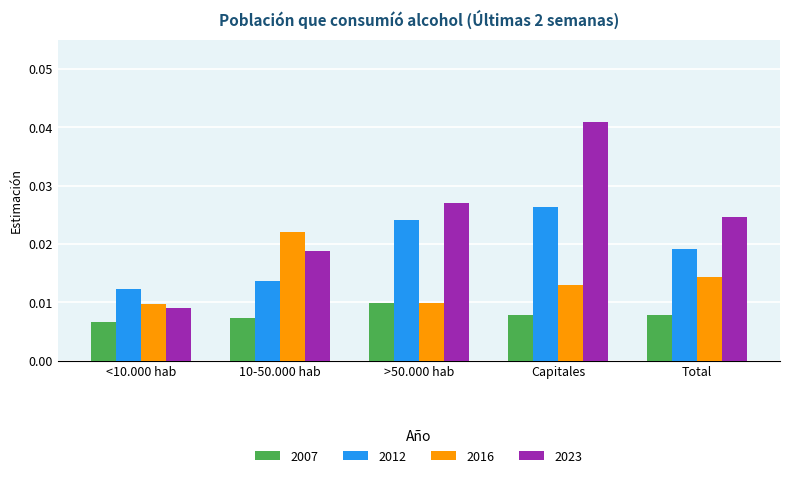

Which series changed the most between >50.000 hab and Capitales?

2023